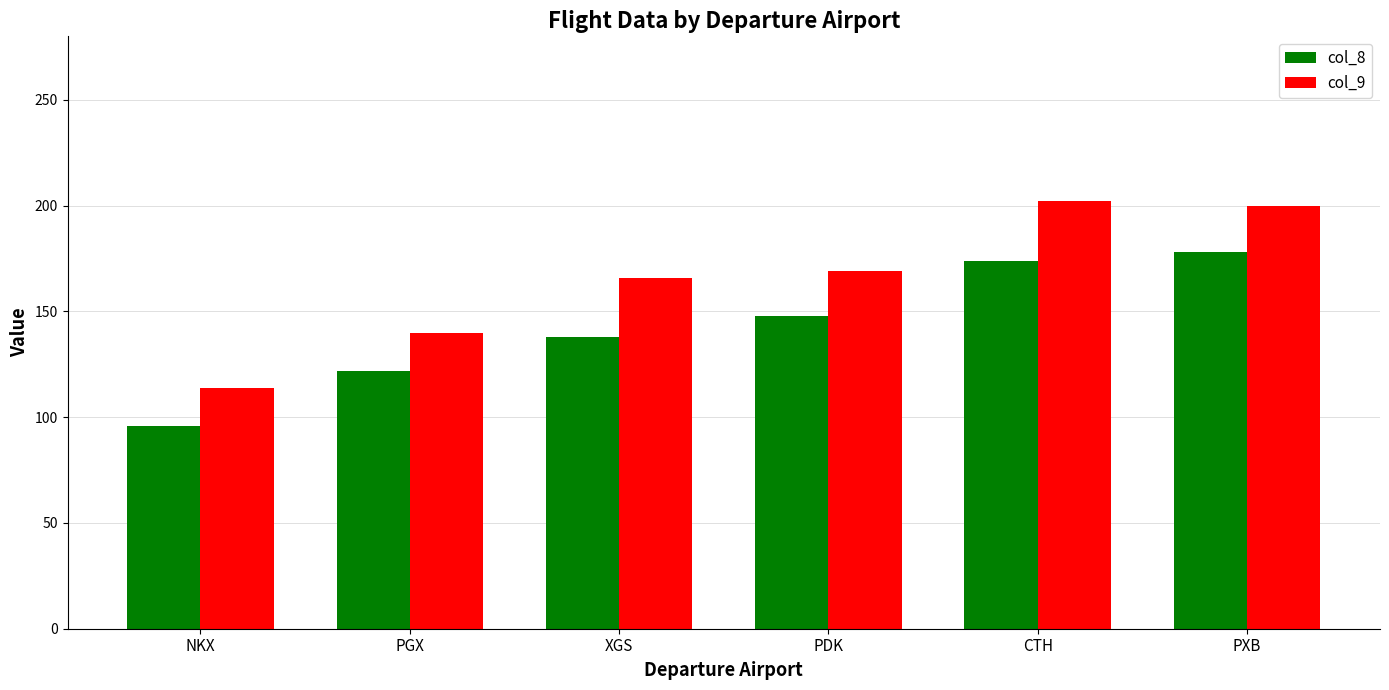

The col_9 series shows 103 at PXB. True or false?

False